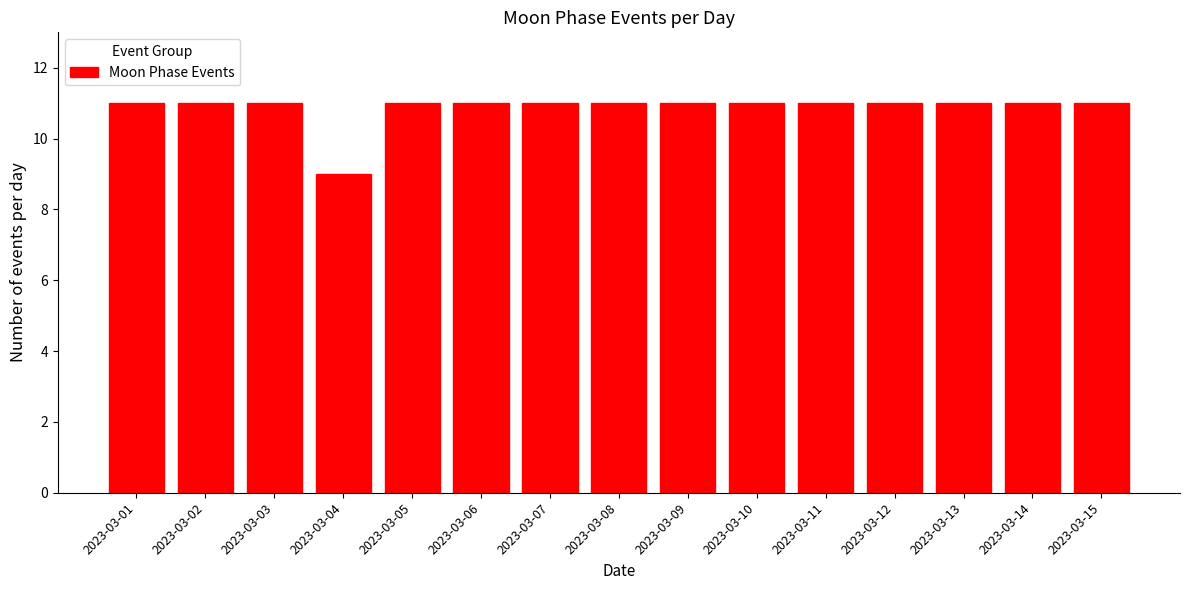

Reading left to right, list all the values displayed in this chart.

2023-03-01=11	2023-03-02=11	2023-03-03=11	2023-03-04=9	2023-03-05=11	2023-03-06=11	2023-03-07=11	2023-03-08=11	2023-03-09=11	2023-03-10=11	2023-03-11=11	2023-03-12=11	2023-03-13=11	2023-03-14=11	2023-03-15=11